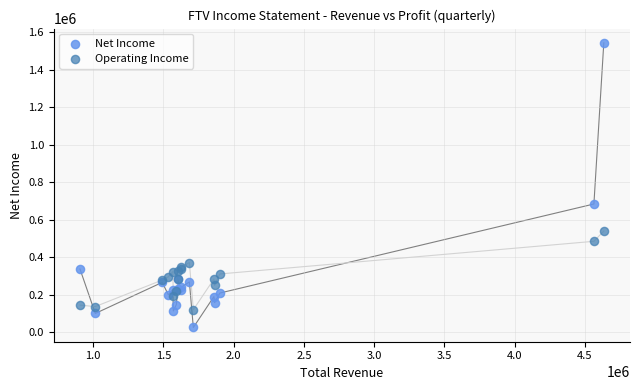

Across all series, what Y value is closest to 784450?

683900